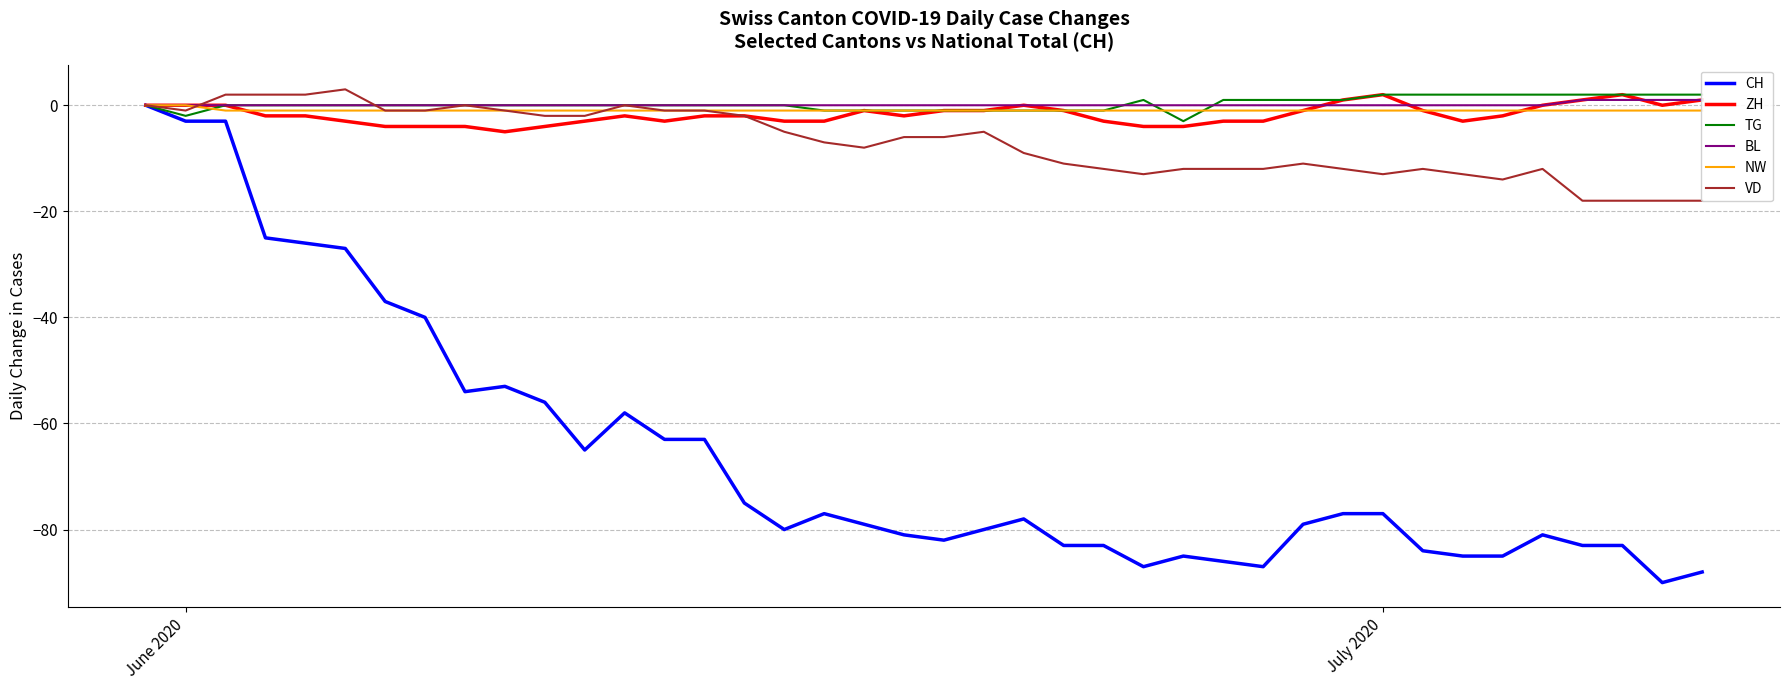

Which series has the largest total across all categories?

TG